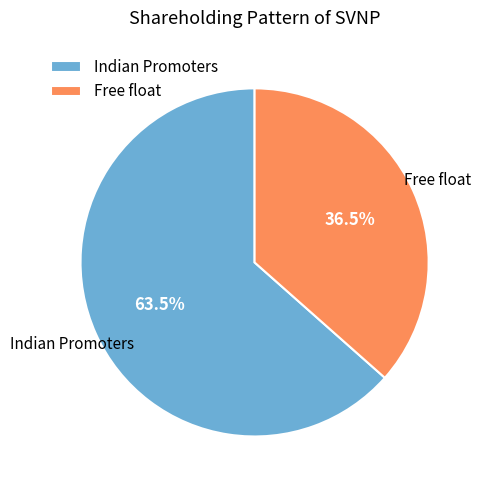

What percentage do Indian Promoters and Free float together represent?

100.0%